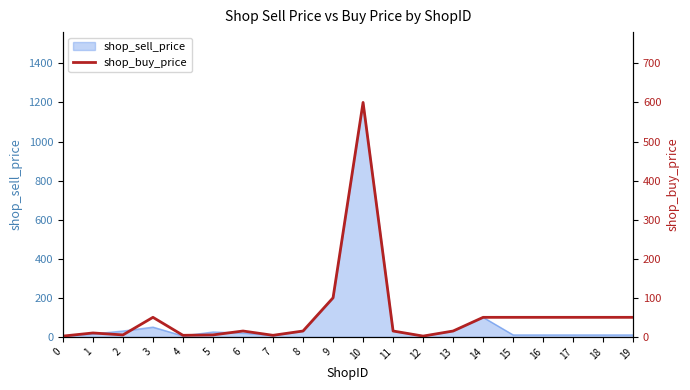

How many values exceed 15?

9